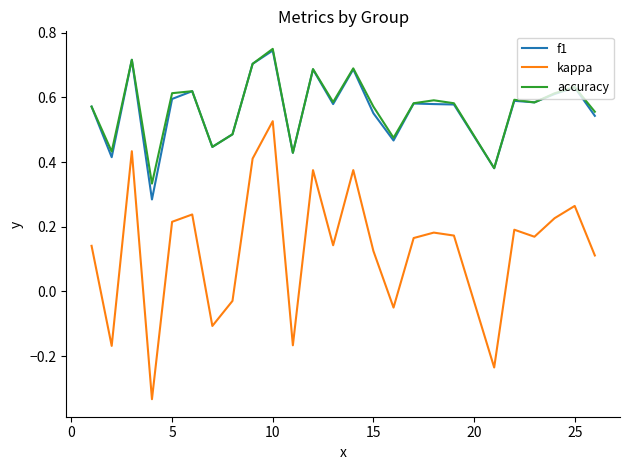

What are all the series names shown in the legend?

f1, kappa, accuracy